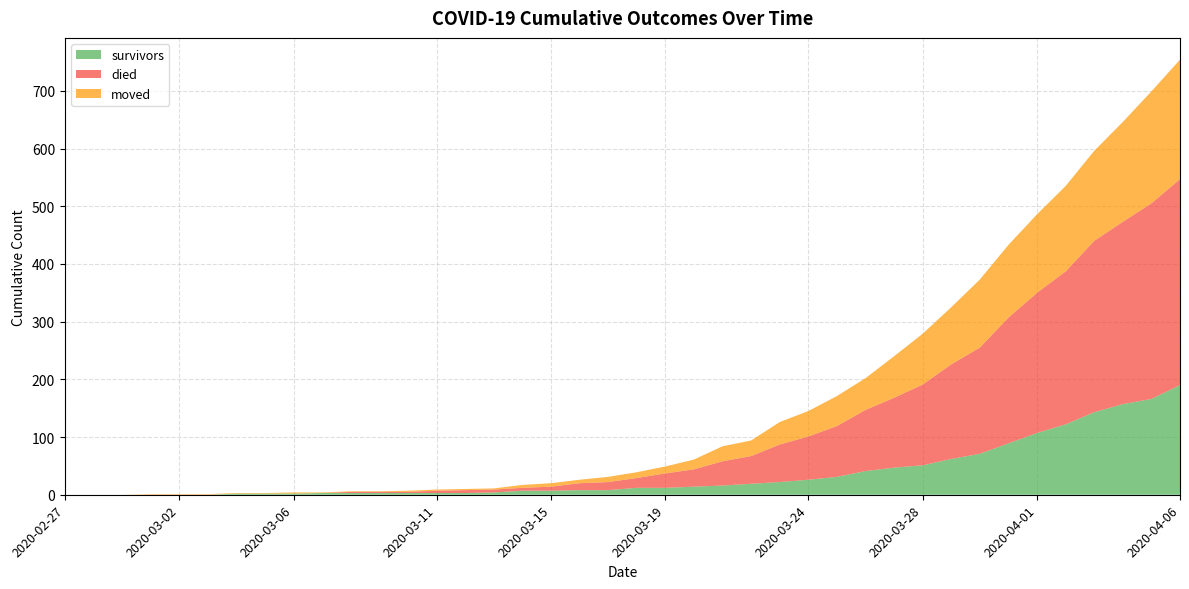

Reading right to left, extract all data points from this chart.

survivors: 2020-04-06=190	2020-04-05=166	2020-04-04=157	2020-04-03=143	2020-04-02=122	2020-04-01=107	2020-03-31=89	2020-03-30=71	2020-03-29=62	2020-03-28=51	2020-03-27=47	2020-03-26=41	2020-03-25=31	2020-03-24=26	2020-03-23=22	2020-03-22=19	2020-03-21=16	2020-03-20=14	2020-03-19=12	2020-03-18=12	2020-03-17=8	2020-03-16=8	2020-03-15=7	2020-03-14=7	2020-03-13=4	2020-03-12=3	2020-03-11=3	2020-03-10=3	2020-03-09=3	2020-03-08=3	2020-03-07=3	2020-03-06=2	2020-03-05=2	2020-03-04=2	2020-03-03=0	2020-03-02=0	2020-03-01=0	2020-02-29=0	2020-02-28=0	2020-02-27=0
died: 2020-04-06=357	2020-04-05=339	2020-04-04=316	2020-04-03=297	2020-04-02=265	2020-04-01=243	2020-03-31=218	2020-03-30=184	2020-03-29=164	2020-03-28=140	2020-03-27=121	2020-03-26=106	2020-03-25=88	2020-03-24=75	2020-03-23=65	2020-03-22=48	2020-03-21=42	2020-03-20=30	2020-03-19=25	2020-03-18=17	2020-03-17=14	2020-03-16=12	2020-03-15=7	2020-03-14=5	2020-03-13=5	2020-03-12=5	2020-03-11=4	2020-03-10=2	2020-03-09=2	2020-03-08=2	2020-03-07=0	2020-03-06=0	2020-03-05=0	2020-03-04=0	2020-03-03=0	2020-03-02=0	2020-03-01=0	2020-02-29=0	2020-02-28=0	2020-02-27=0
moved: 2020-04-06=207	2020-04-05=194	2020-04-04=173	2020-04-03=156	2020-04-02=148	2020-04-01=136	2020-03-31=126	2020-03-30=118	2020-03-29=99	2020-03-28=88	2020-03-27=72	2020-03-26=55	2020-03-25=52	2020-03-24=44	2020-03-23=39	2020-03-22=27	2020-03-21=26	2020-03-20=17	2020-03-19=12	2020-03-18=10	2020-03-17=9	2020-03-16=6	2020-03-15=6	2020-03-14=5	2020-03-13=2	2020-03-12=2	2020-03-11=2	2020-03-10=2	2020-03-09=1	2020-03-08=1	2020-03-07=1	2020-03-06=2	2020-03-05=1	2020-03-04=1	2020-03-03=1	2020-03-02=1	2020-03-01=1	2020-02-29=0	2020-02-28=0	2020-02-27=0